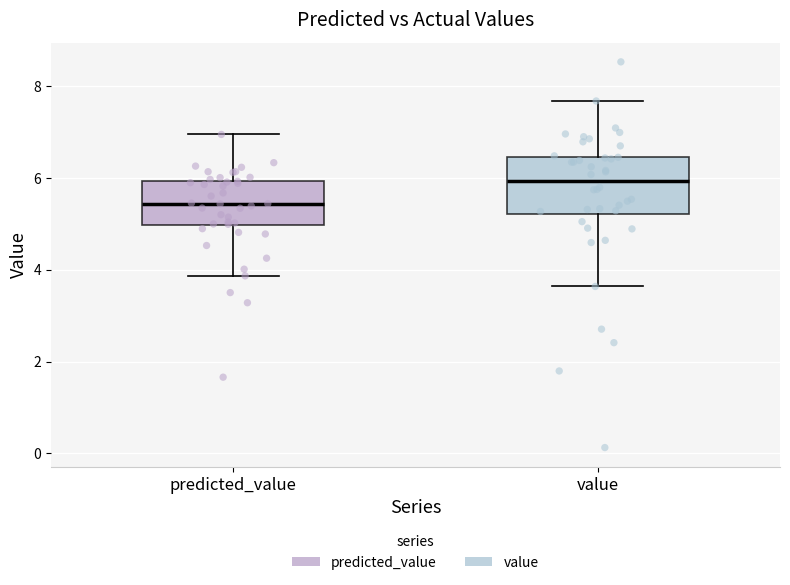

Which box has the lowest median line?

predicted_value